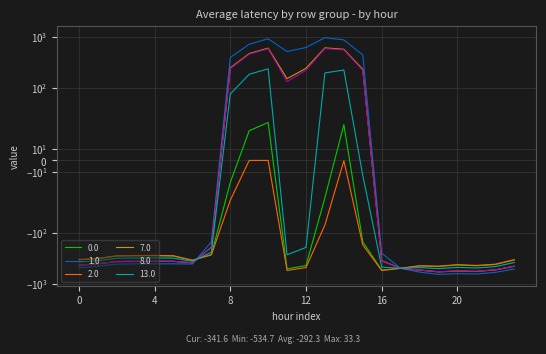

Which series has the largest total across all categories?

1.0